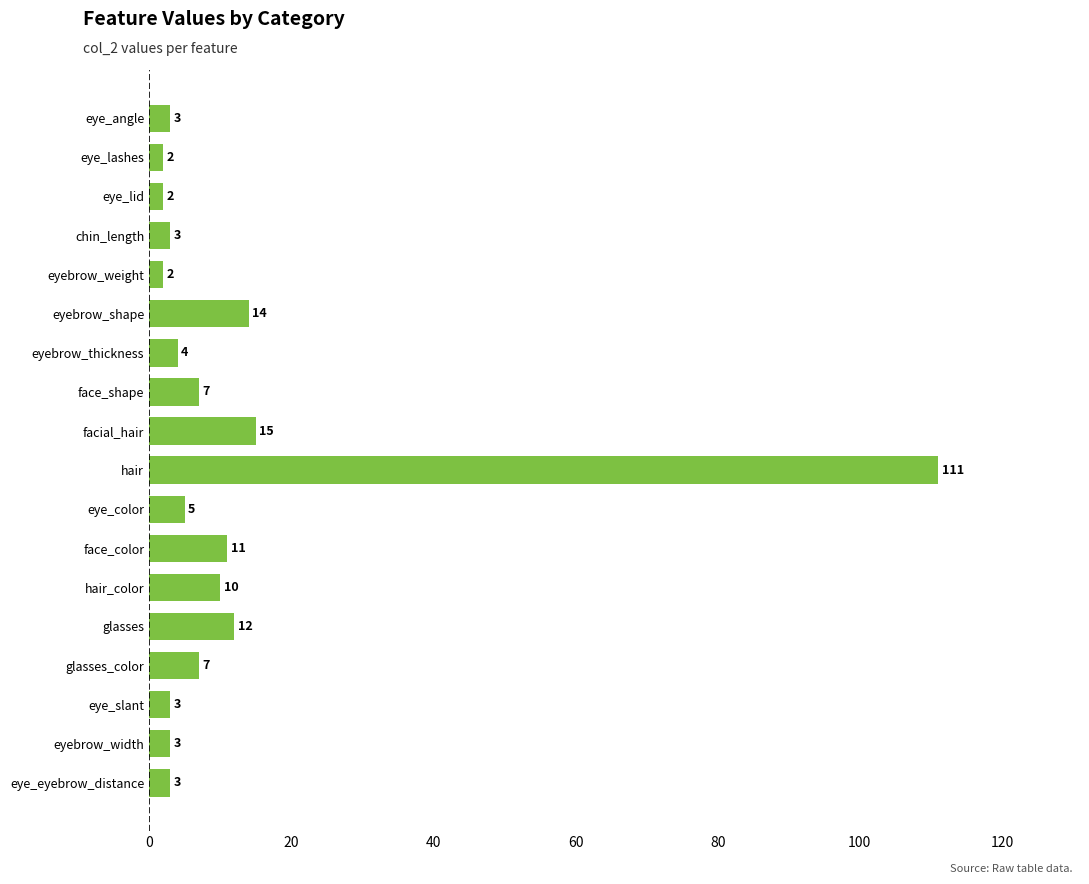

Read the value at eye_color.

5